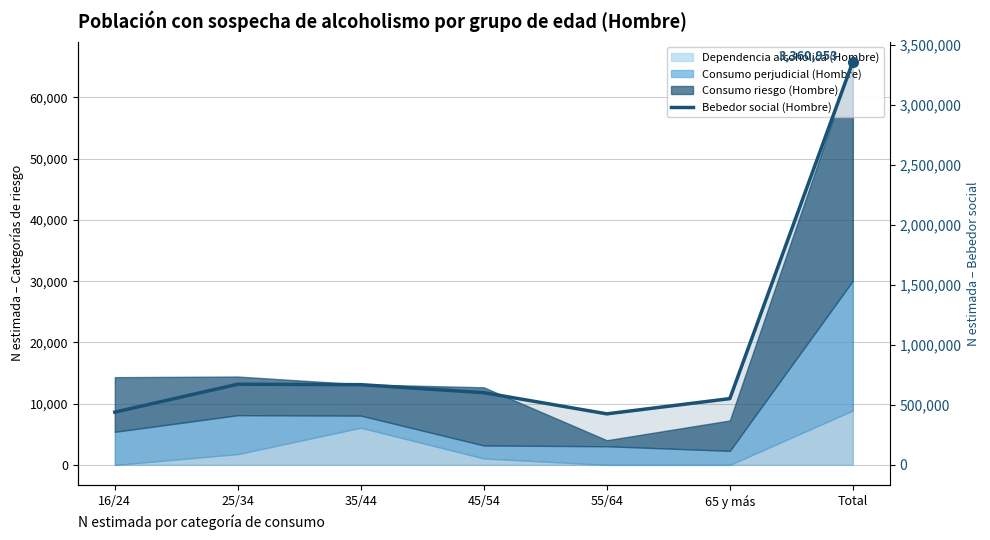

The chart shows a value of 1057666 at 35/44. True or false?

False